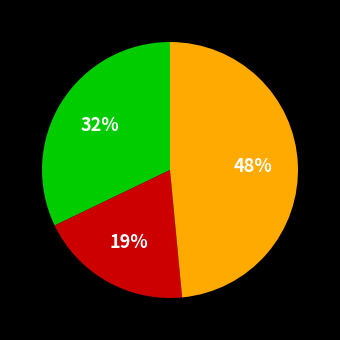

Count the number of slices in the pie.

3